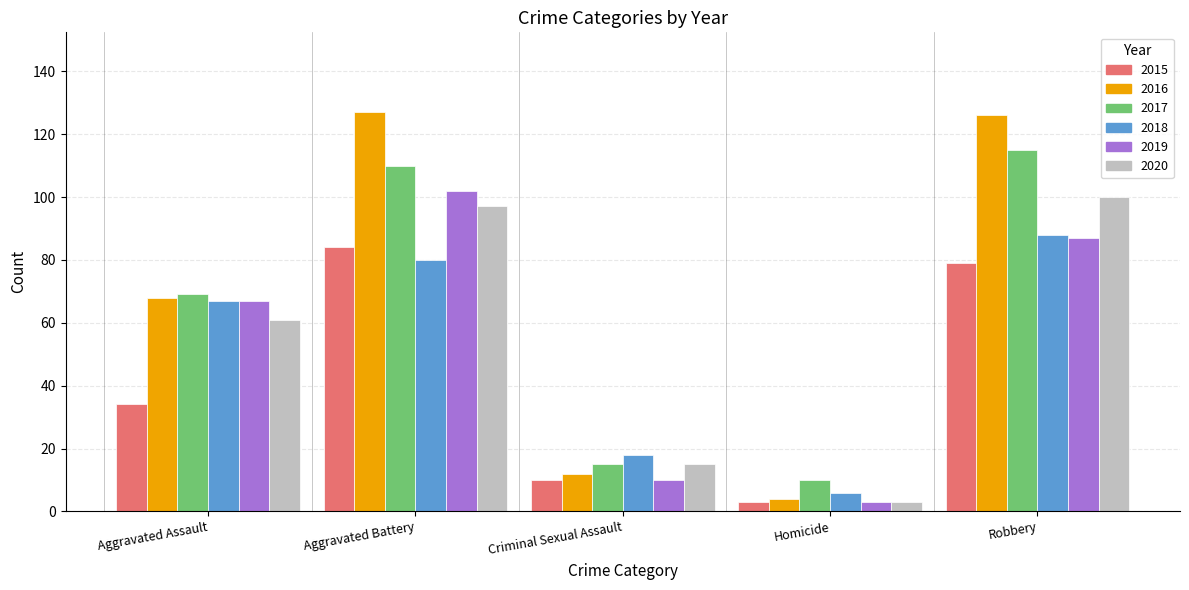

What is the total value across all series at Criminal Sexual Assault?

80